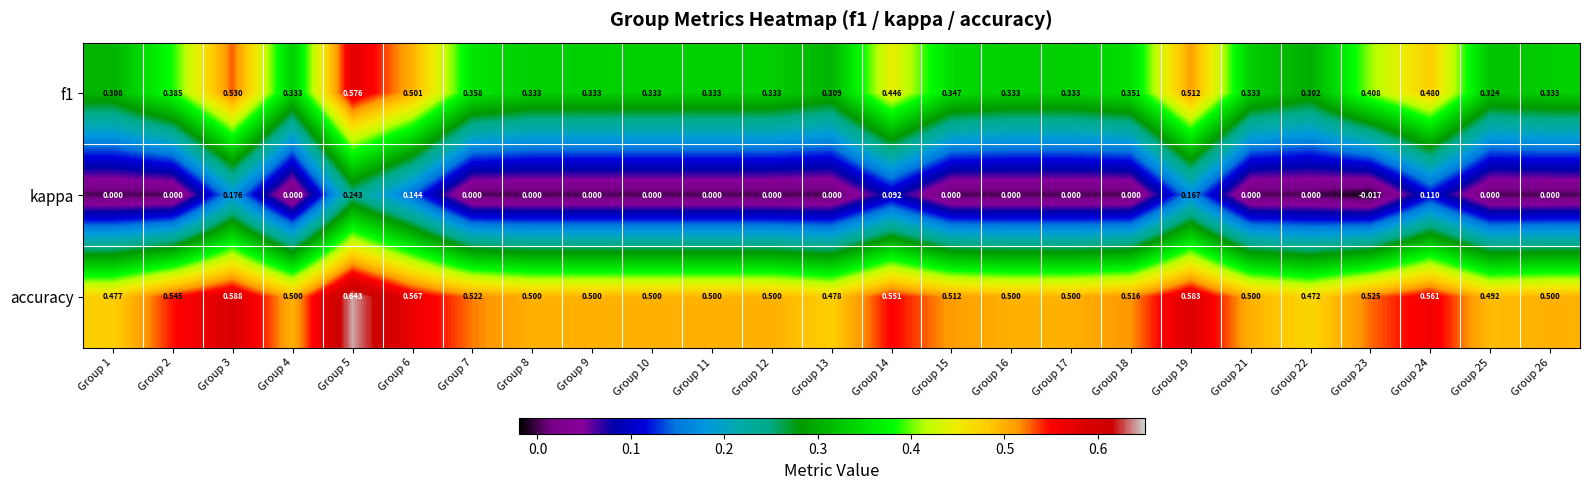

How many distinct data groups are displayed?

3